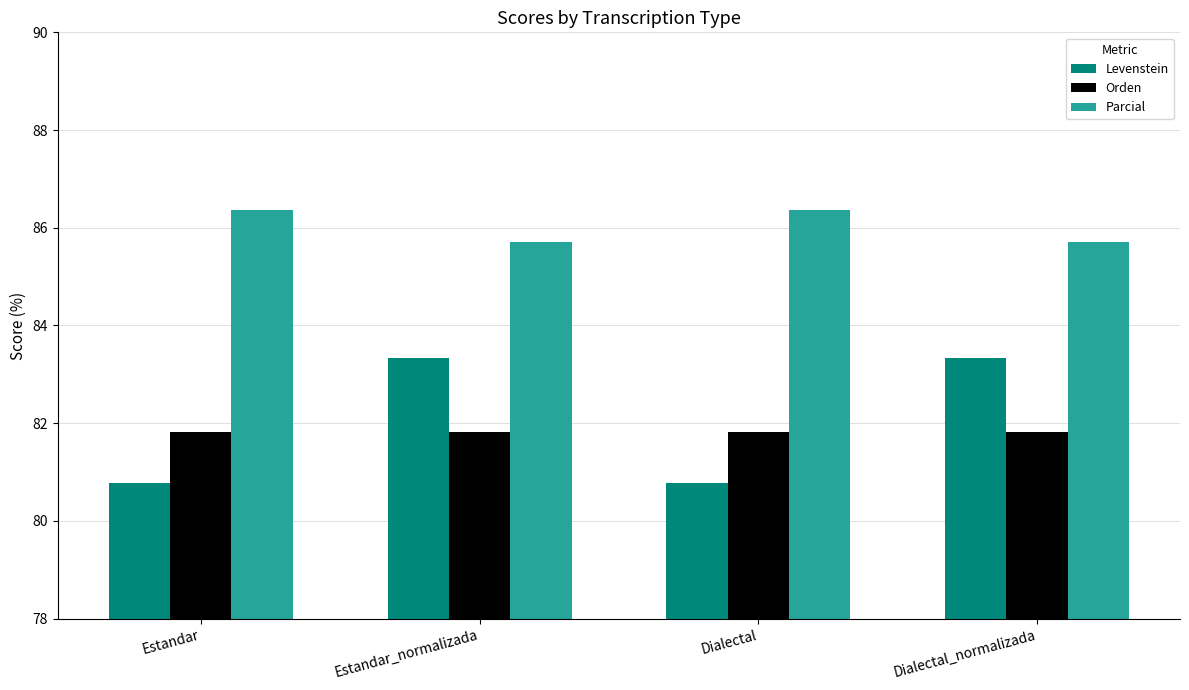

What is the label of the 2nd bar from the left?

Estandar_normalizada